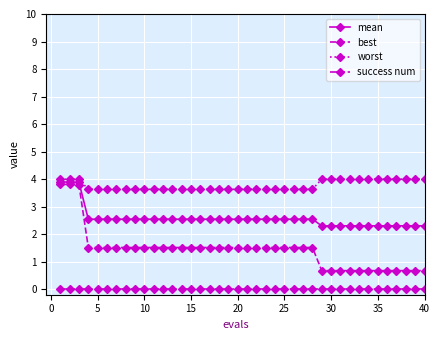

True or false: worst and success num cross at least once.

False